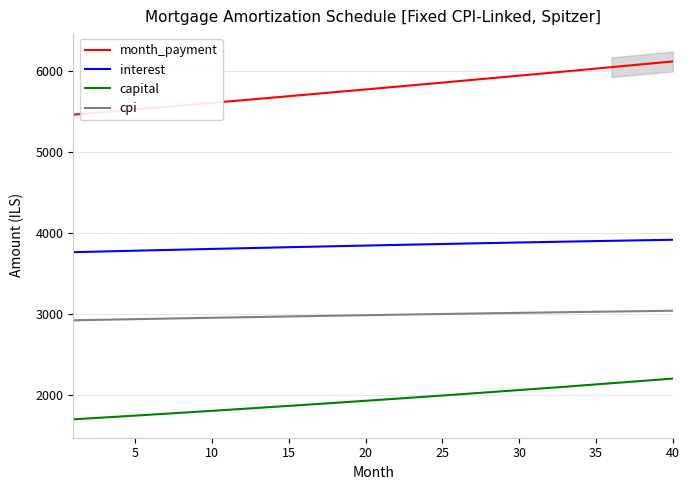

What is the average value of the cpi series?

2982.7